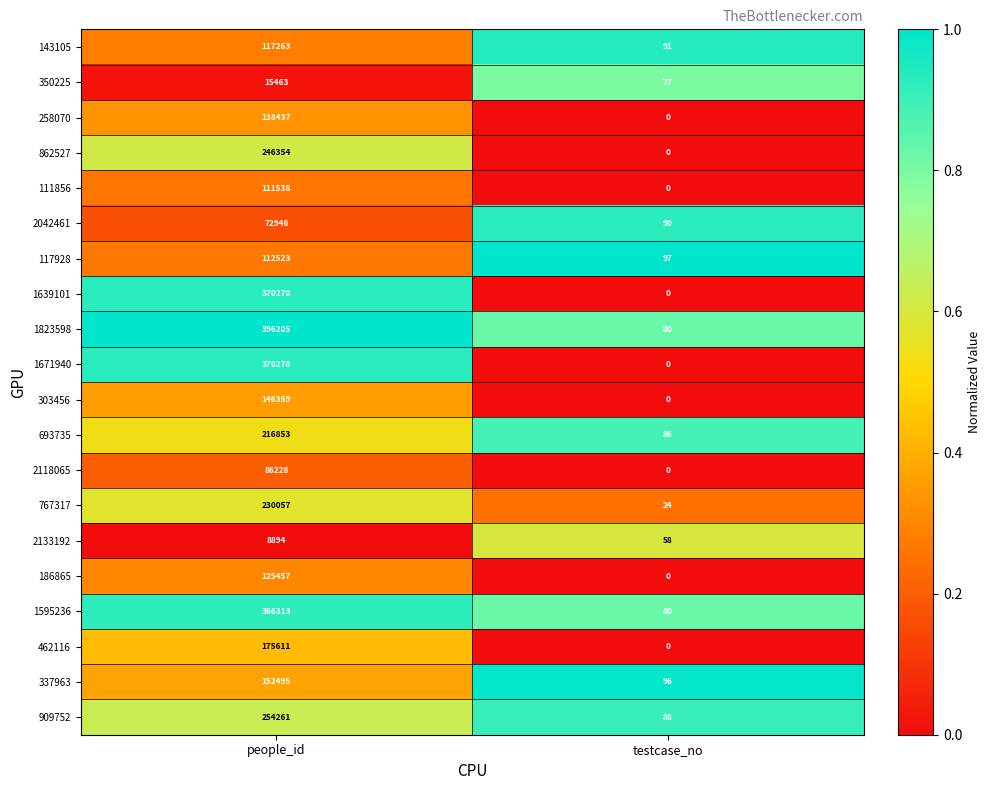

Which label corresponds to the largest value in the chart?

people_id